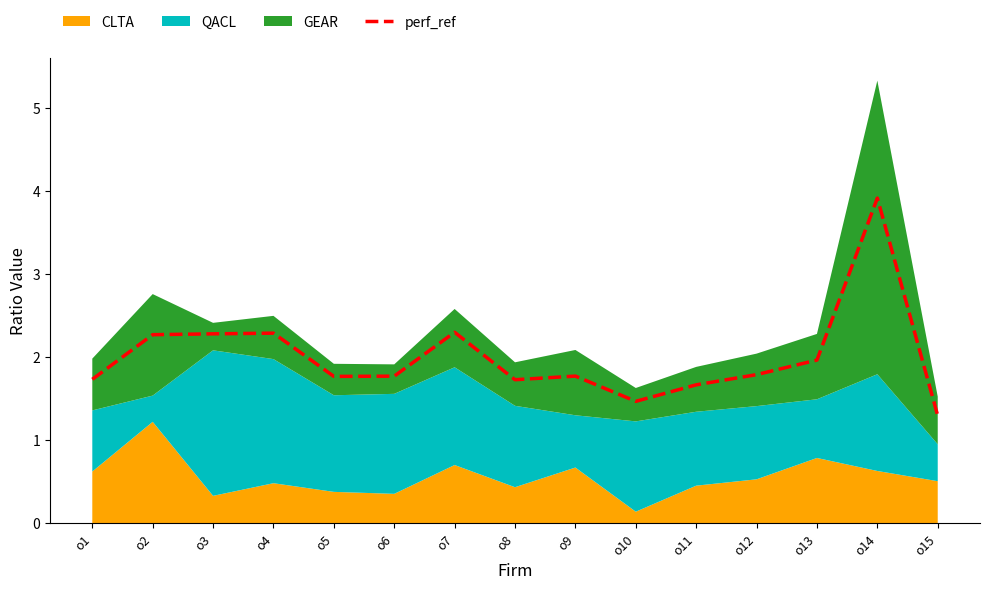

Which category has the lowest value across all series?

o15